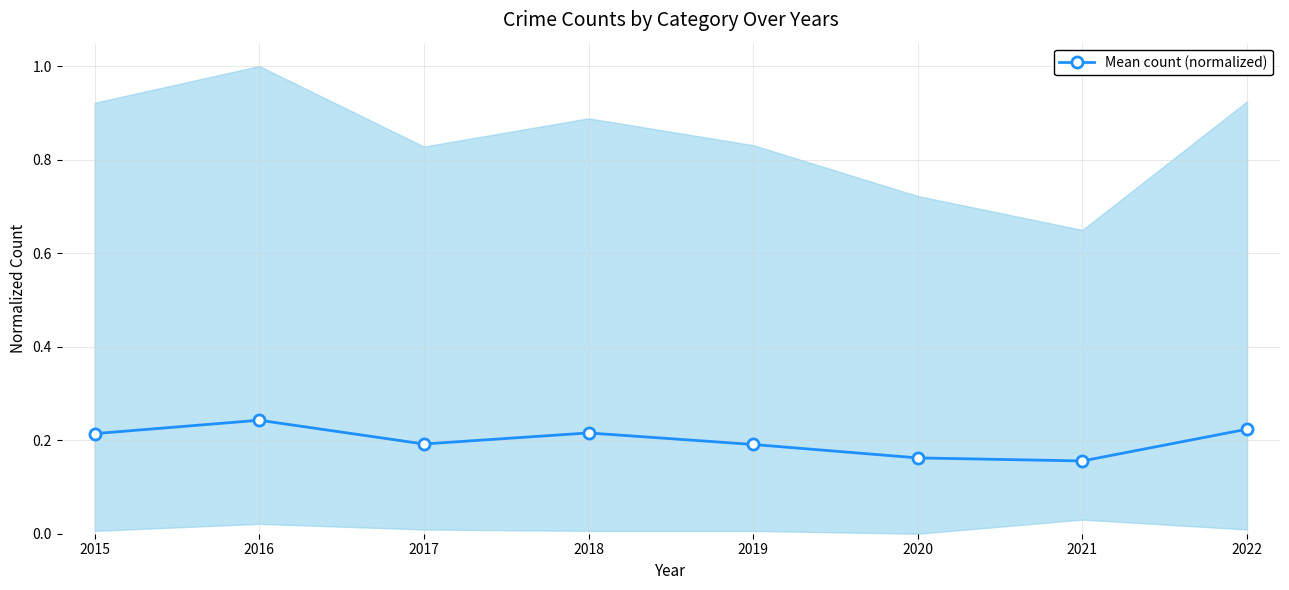

What is the value of the 5th point from the left?

0.2